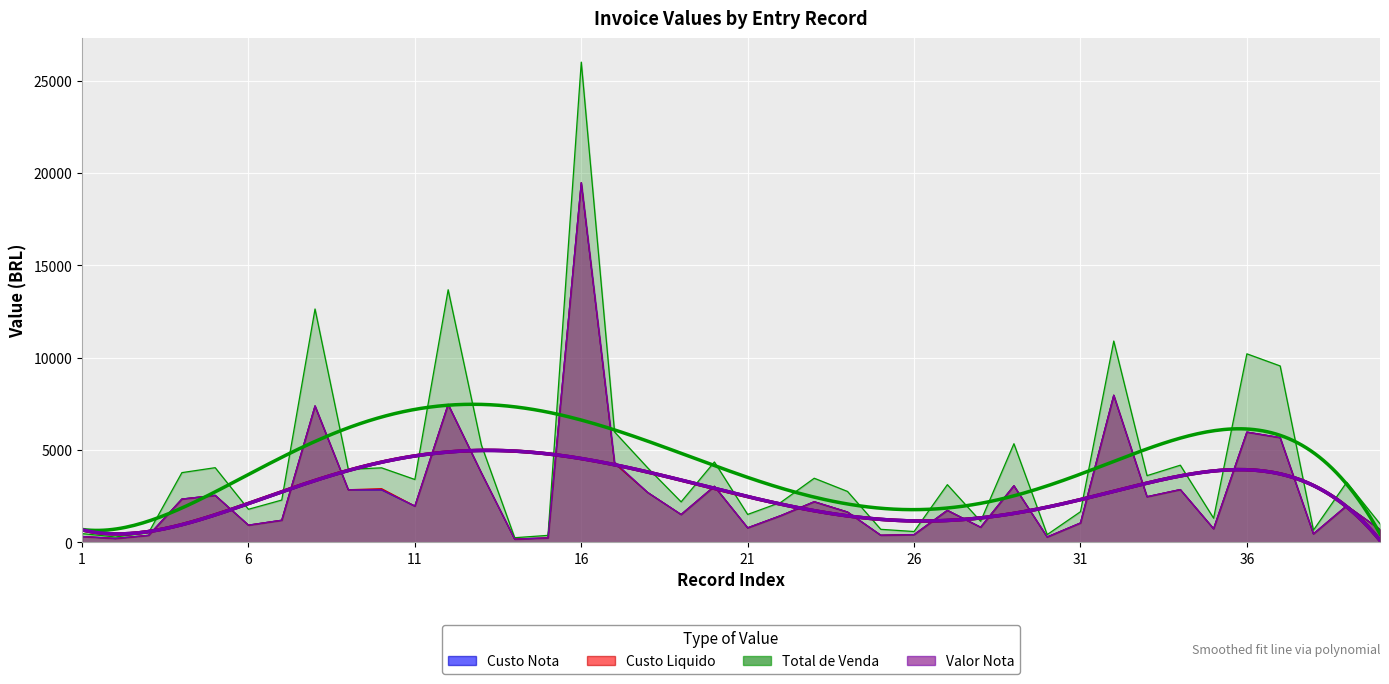

What is the difference between the highest and lowest values at 14?

77.7